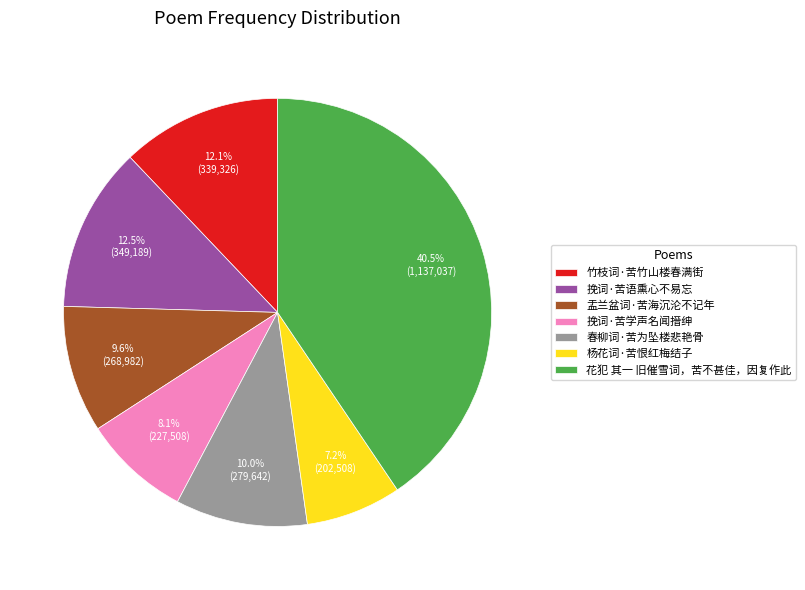

Is there a majority slice in this chart?

No